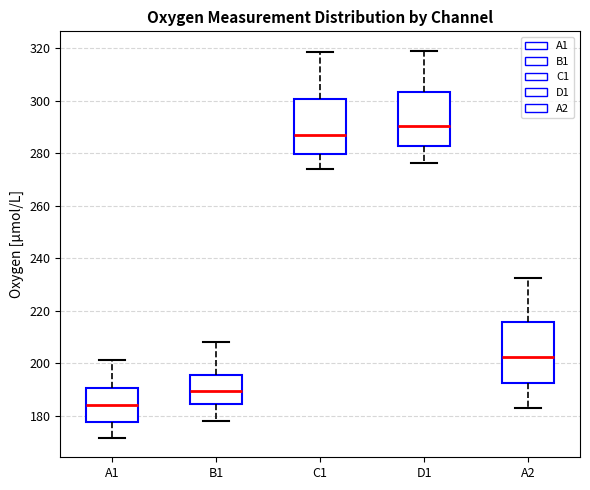

Which box's median line is the highest?

D1